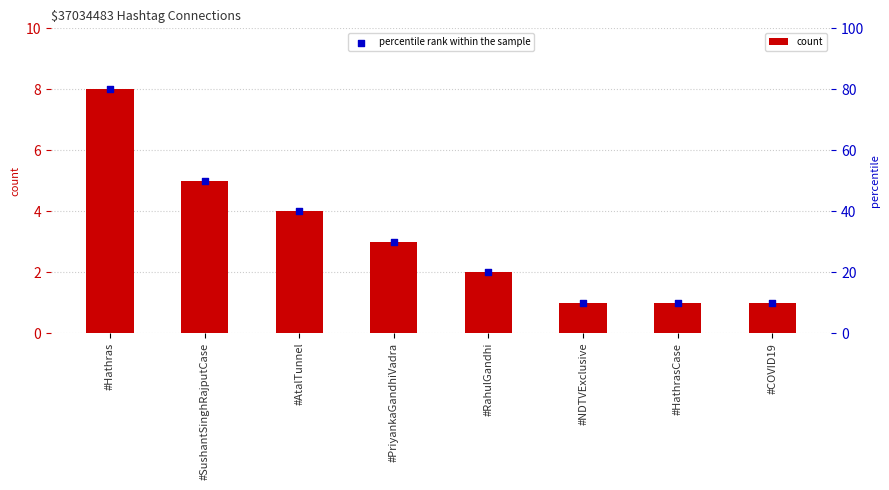

Which series reaches the minimum Y coordinate?

count